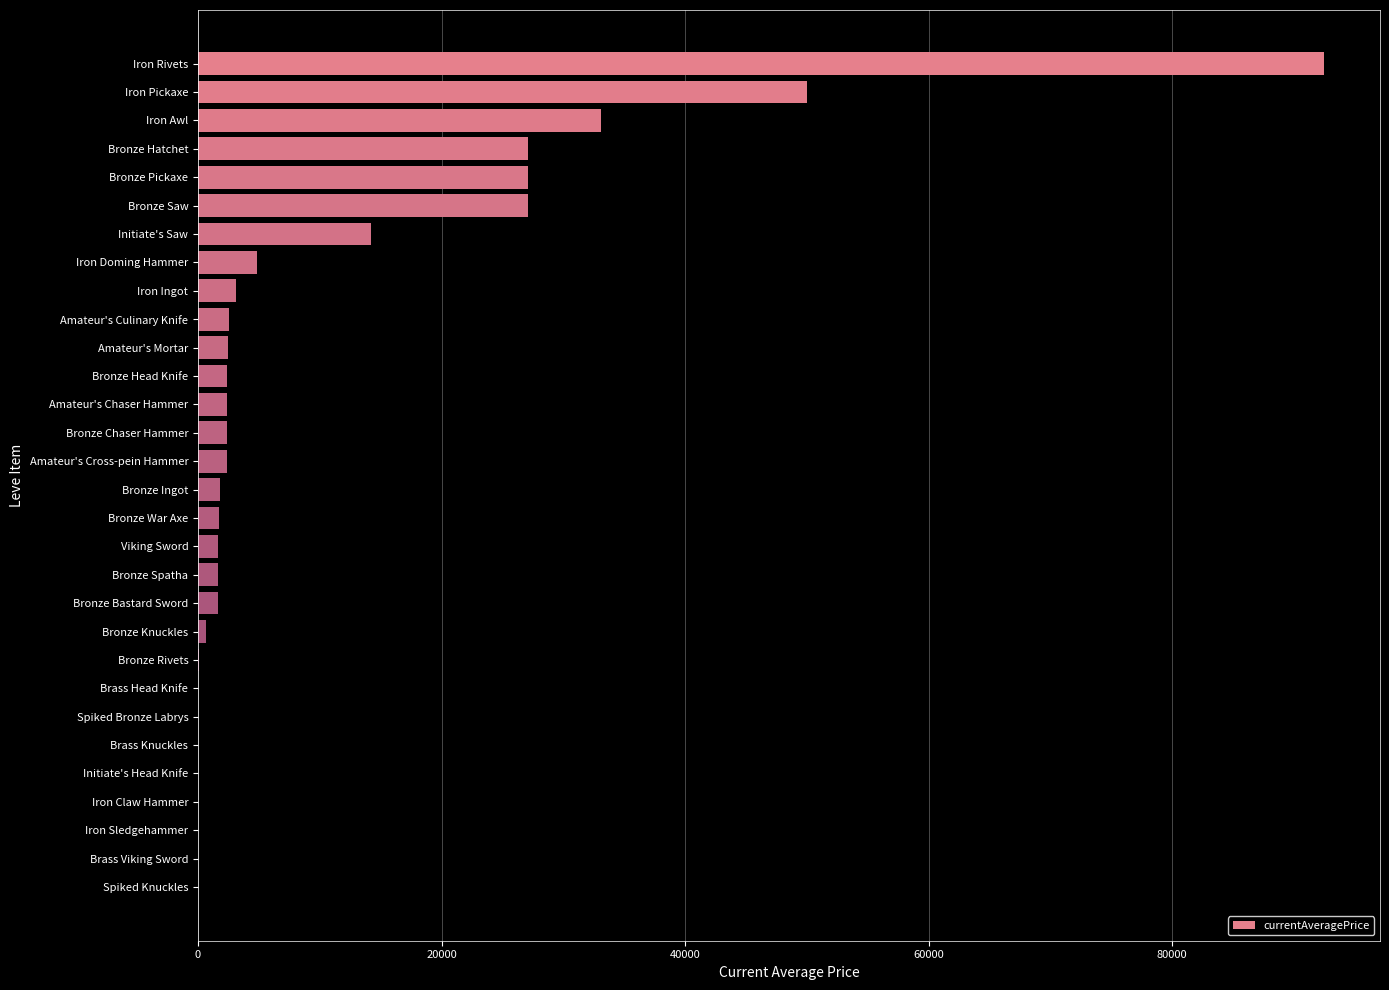

What is the change in value from Initiate's Saw to Amateur's Mortar?

-11685.7